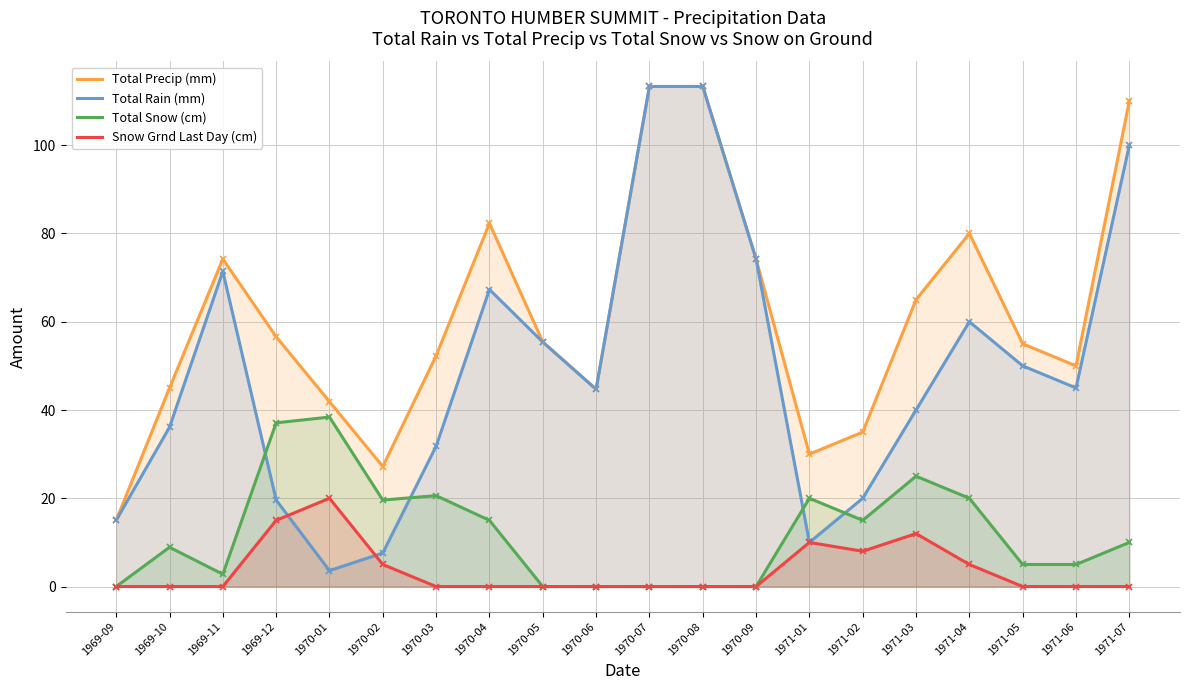

What is the total value across all series at 1970-03?

104.7